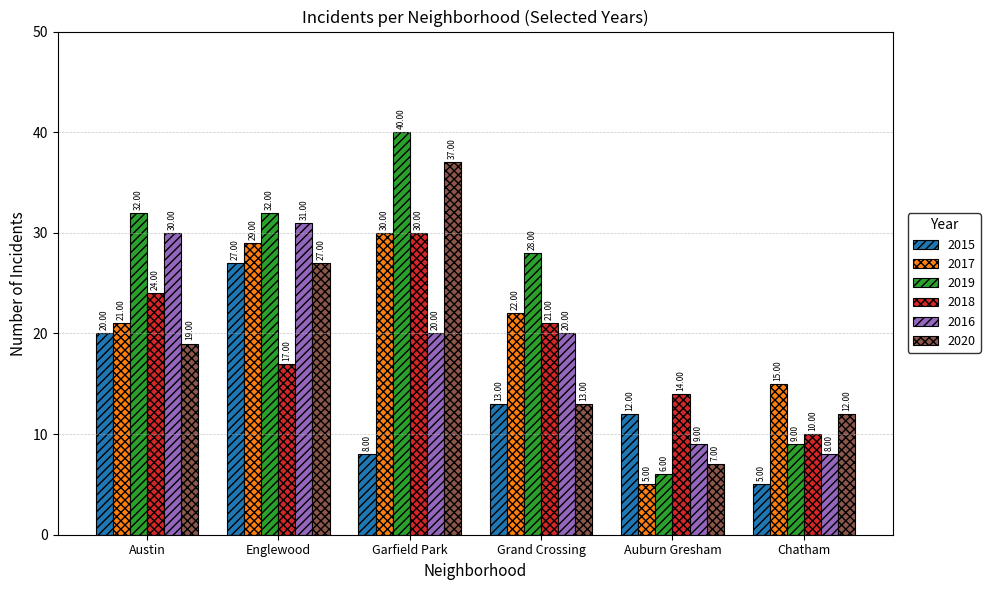

At which label does 2016 first exceed 20?

Austin